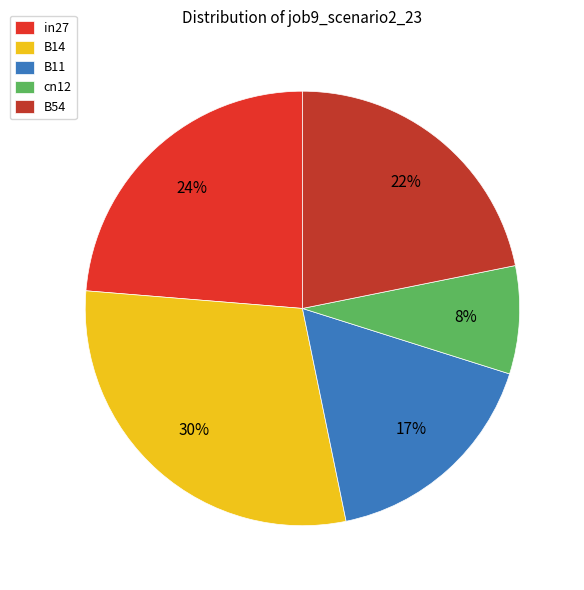

How many segments does this pie chart have?

5